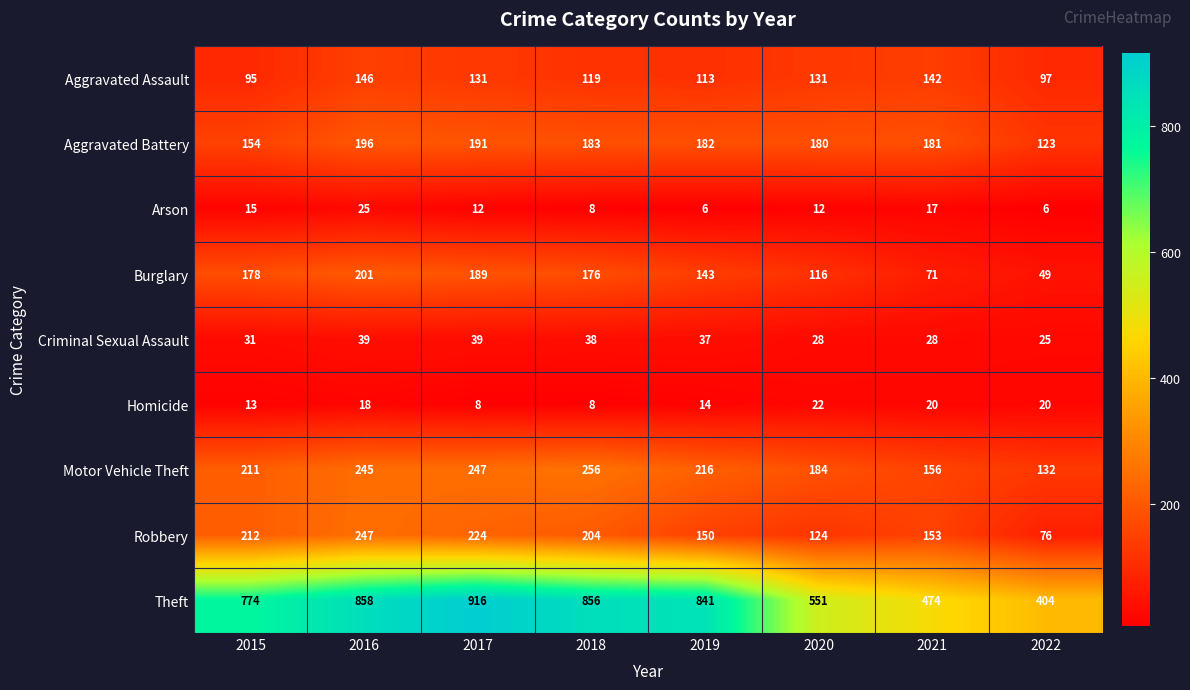

What is the difference between the highest and lowest values at 2021?

457